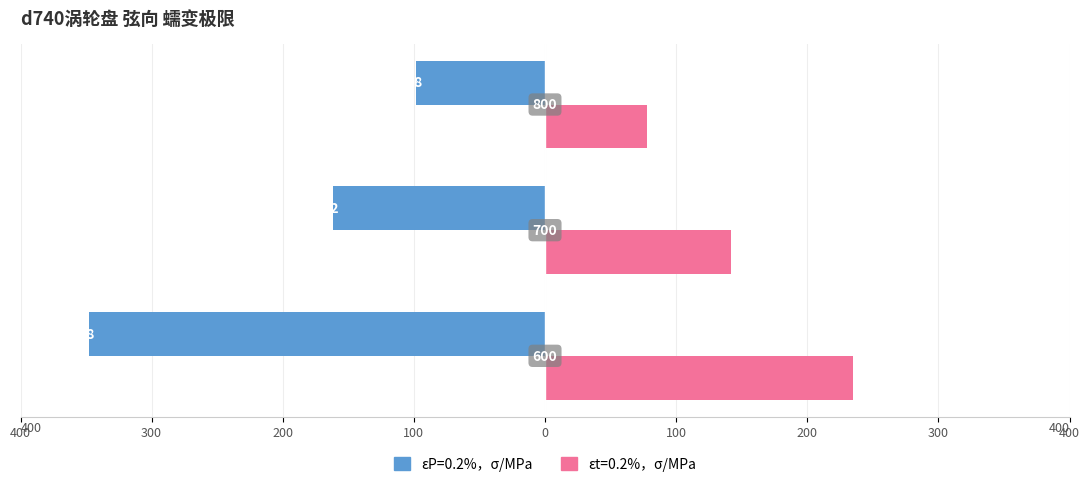

What are all the series names shown in the legend?

εP=0.2%，σ/MPa, εt=0.2%，σ/MPa